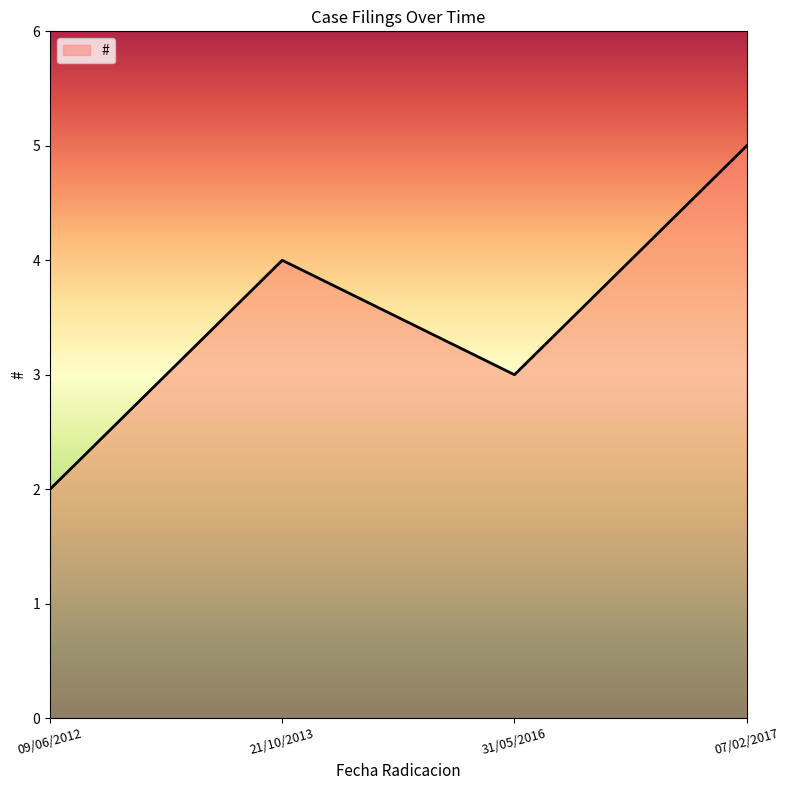

What is the sum of the values at 31/05/2016 and 21/10/2013?

7